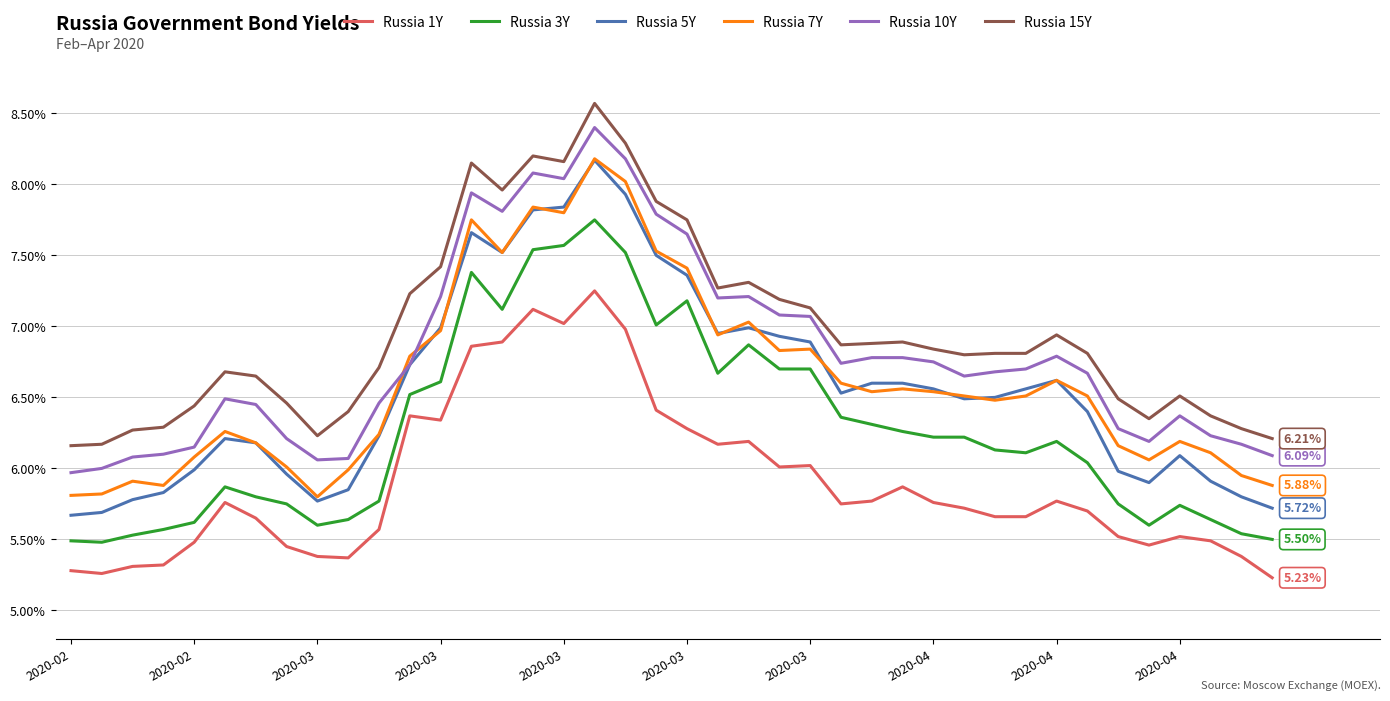

True or false: Russia 3Y and Russia 5Y intersect in this chart.

False